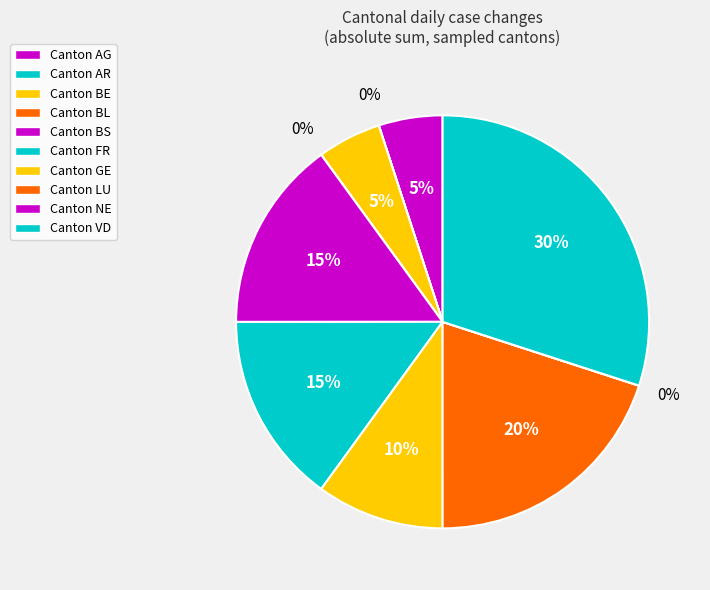

Which category has the biggest portion of the pie?

AG